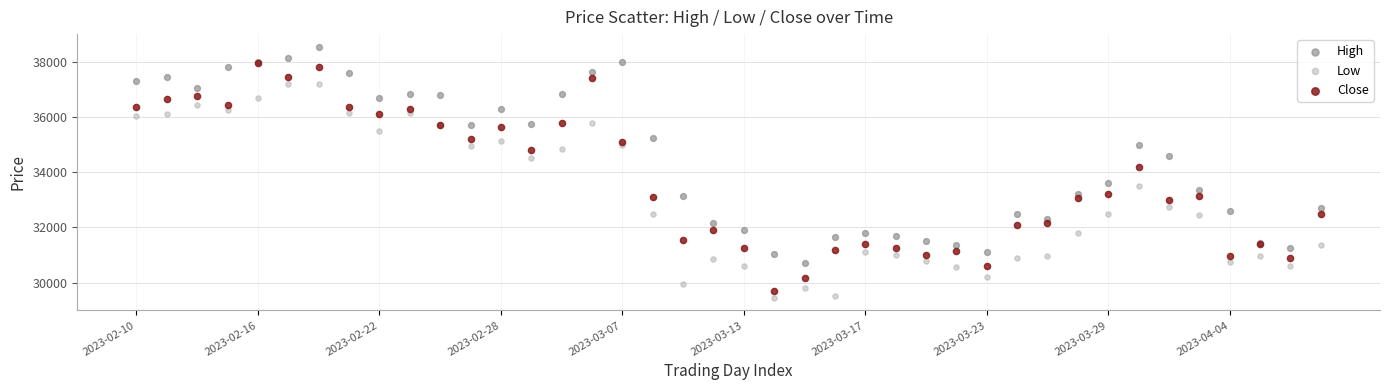

Which series reaches the minimum Y coordinate?

Low